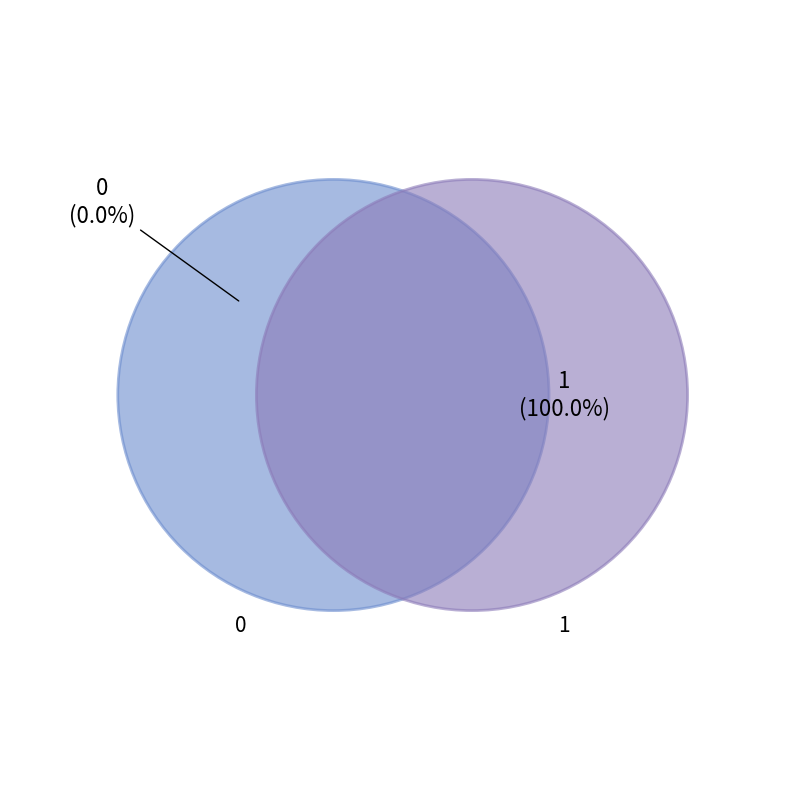

Rank the categories by value from highest to lowest.

1, 0